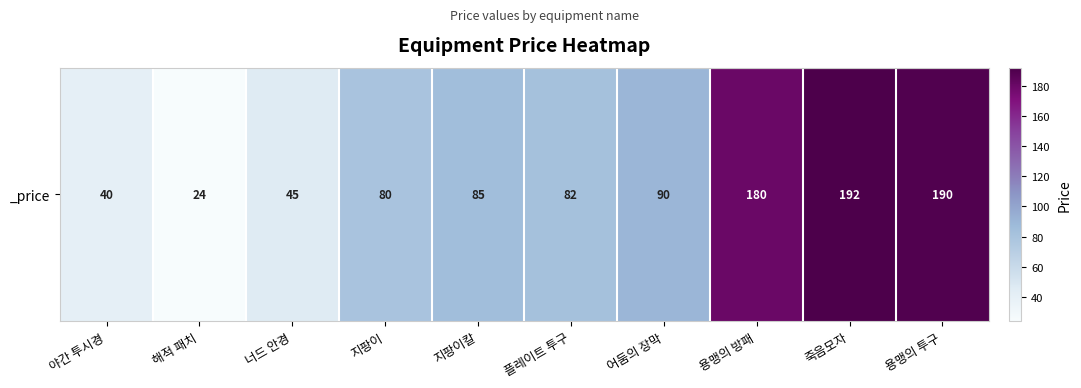

What is the sum of the values at 플레이트 투구 and 죽음모자?

274